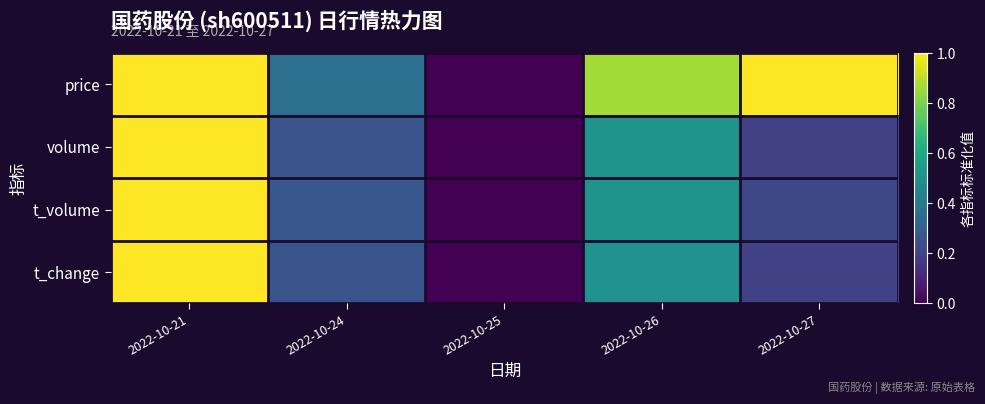

At which category does the chart reach its peak across all series?

2022-10-21